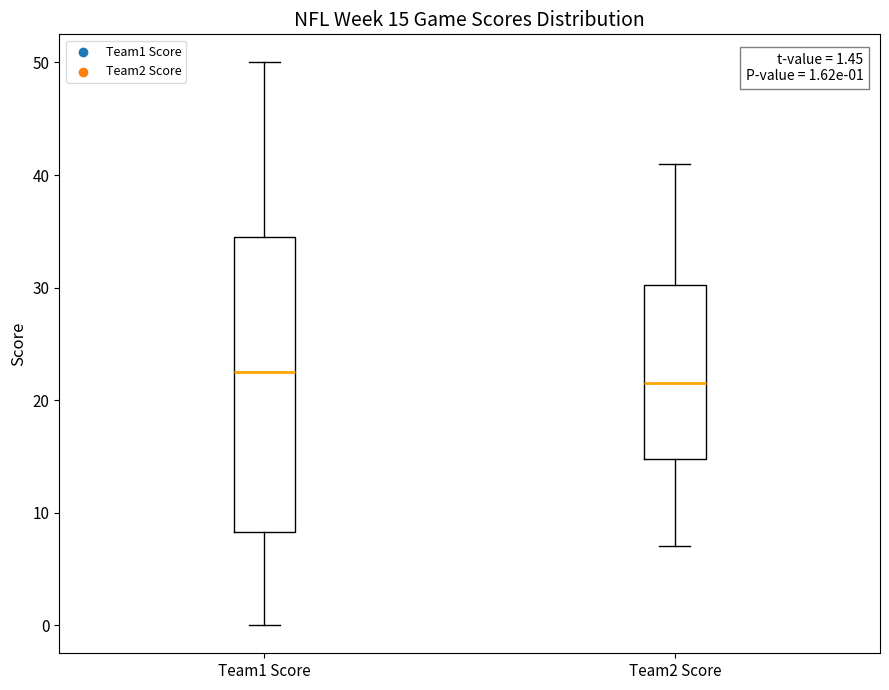

Which box's median line is the highest?

Team1 Score